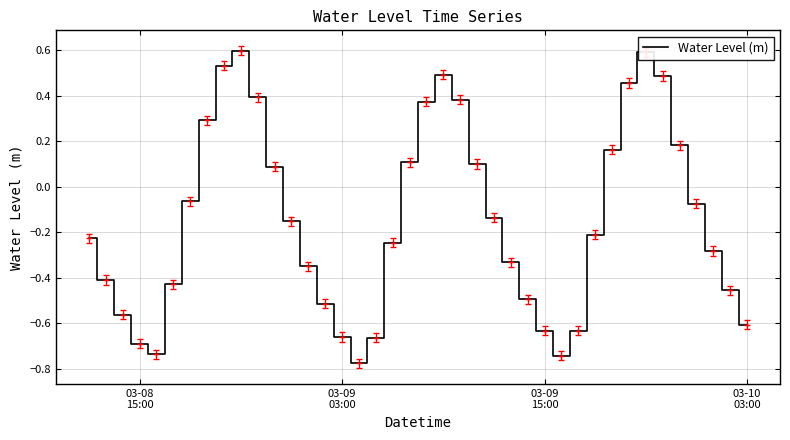

How many lines are shown in the chart?

1